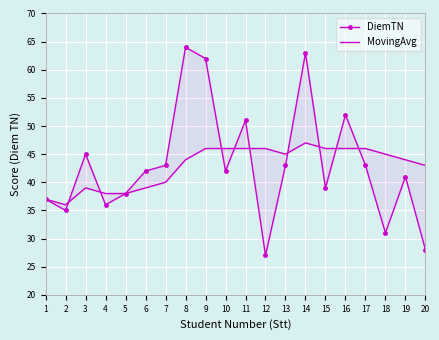

Which category has the lowest value across all series?

12